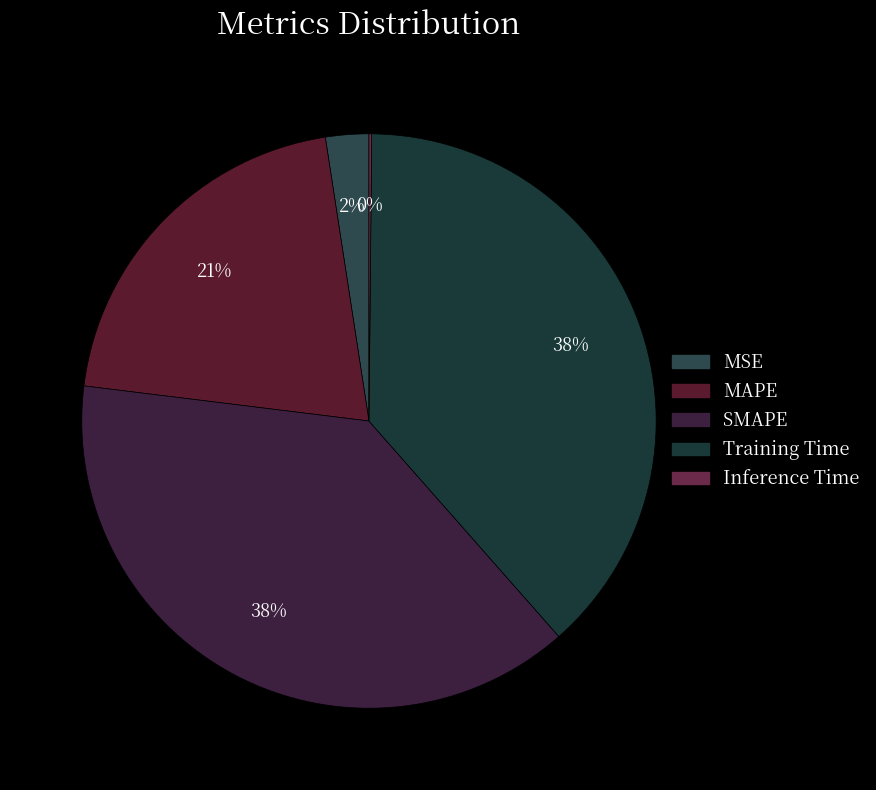

Is there a majority slice in this chart?

No